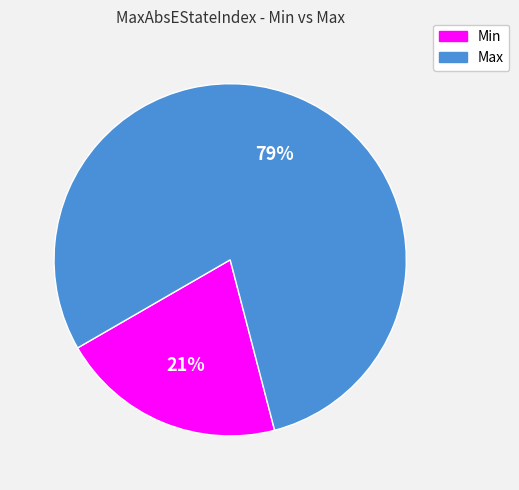

To the nearest percent, what percentage of the pie is Max?

79%